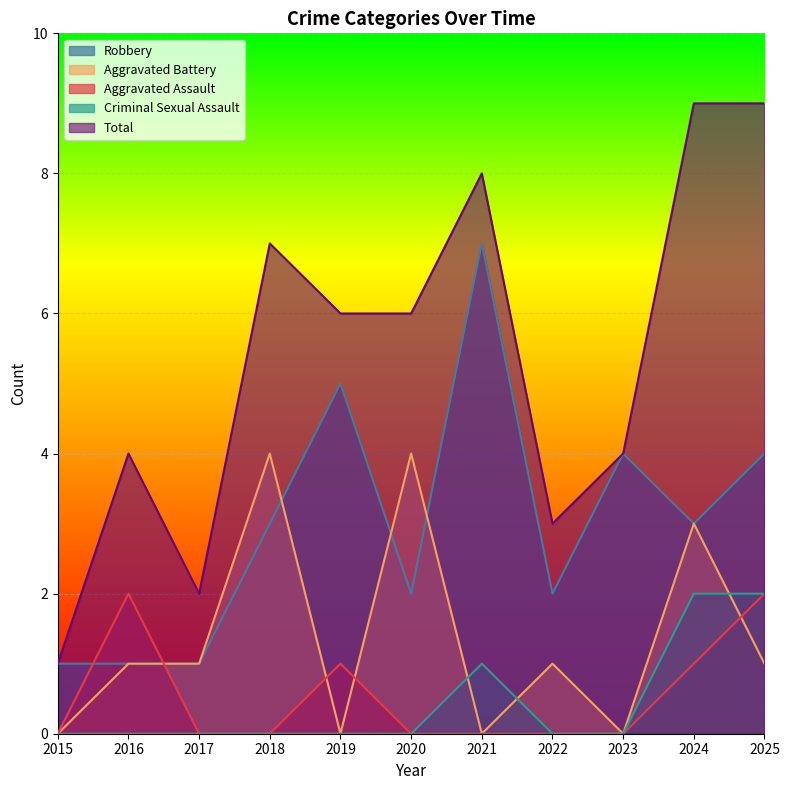

List the series in order of their peak value, lowest first.

Aggravated Assault, Criminal Sexual Assault, Aggravated Battery, Robbery, Total